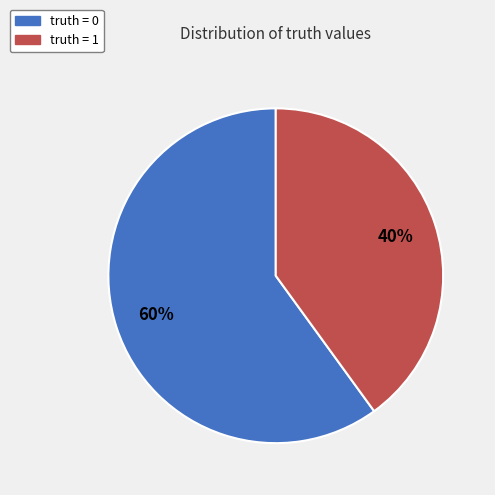

What percentage is the truth = 1 slice, to the nearest percent?

40%